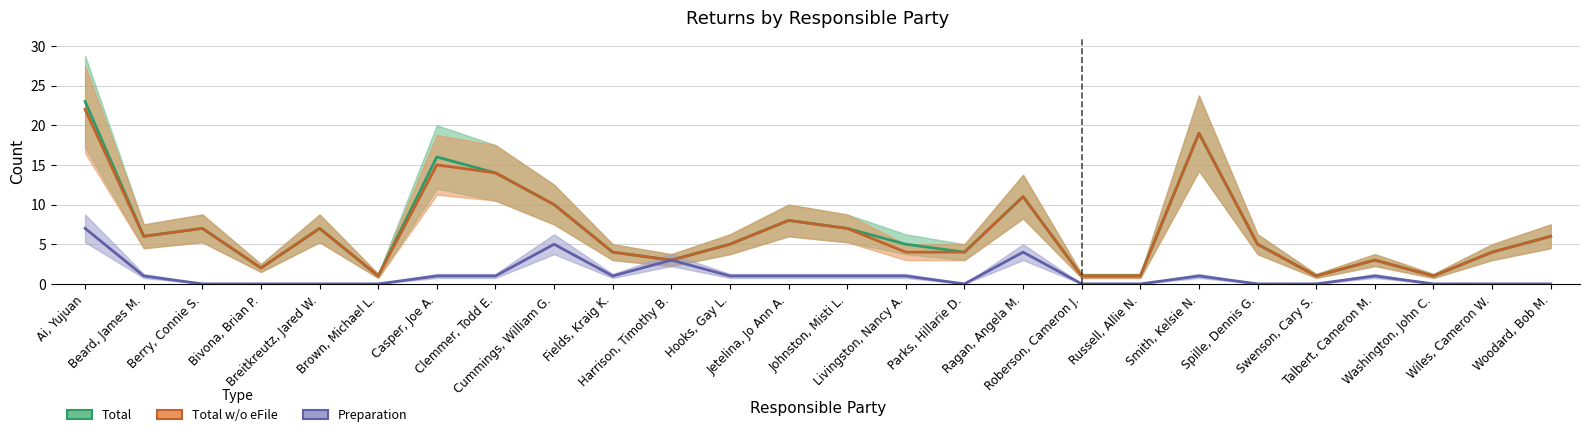

Reading right to left, transcribe all the data shown in this chart.

Total: Woodard, Bob M.=6	Wiles, Cameron W.=4	Washington, John C.=1	Talbert, Cameron M.=3	Swenson, Cary S.=1	Spille, Dennis G.=5	Smith, Kelsie N.=19	Russell, Allie N.=1	Roberson, Cameron J.=1	Ragan, Angela M.=11	Parks, Hillarie D.=4	Livingston, Nancy A.=5	Johnston, Misti L.=7	Jetelina, Jo Ann A.=8	Hooks, Gay L.=5	Harrison, Timothy B.=3	Fields, Kraig K.=4	Cummings, William G.=10	Clemmer, Todd E.=14	Casper, Joe A.=16	Brown, Michael L.=1	Breitkreutz, Jared W.=7	Bivona, Brian P.=2	Berry, Connie S.=7	Beard, James M.=6	Ai, Yujuan=23
Total w/o eFile: Woodard, Bob M.=6	Wiles, Cameron W.=4	Washington, John C.=1	Talbert, Cameron M.=3	Swenson, Cary S.=1	Spille, Dennis G.=5	Smith, Kelsie N.=19	Russell, Allie N.=1	Roberson, Cameron J.=1	Ragan, Angela M.=11	Parks, Hillarie D.=4	Livingston, Nancy A.=4	Johnston, Misti L.=7	Jetelina, Jo Ann A.=8	Hooks, Gay L.=5	Harrison, Timothy B.=3	Fields, Kraig K.=4	Cummings, William G.=10	Clemmer, Todd E.=14	Casper, Joe A.=15	Brown, Michael L.=1	Breitkreutz, Jared W.=7	Bivona, Brian P.=2	Berry, Connie S.=7	Beard, James M.=6	Ai, Yujuan=22
Preparation: Woodard, Bob M.=0	Wiles, Cameron W.=0	Washington, John C.=0	Talbert, Cameron M.=1	Swenson, Cary S.=0	Spille, Dennis G.=0	Smith, Kelsie N.=1	Russell, Allie N.=0	Roberson, Cameron J.=0	Ragan, Angela M.=4	Parks, Hillarie D.=0	Livingston, Nancy A.=1	Johnston, Misti L.=1	Jetelina, Jo Ann A.=1	Hooks, Gay L.=1	Harrison, Timothy B.=3	Fields, Kraig K.=1	Cummings, William G.=5	Clemmer, Todd E.=1	Casper, Joe A.=1	Brown, Michael L.=0	Breitkreutz, Jared W.=0	Bivona, Brian P.=0	Berry, Connie S.=0	Beard, James M.=1	Ai, Yujuan=7